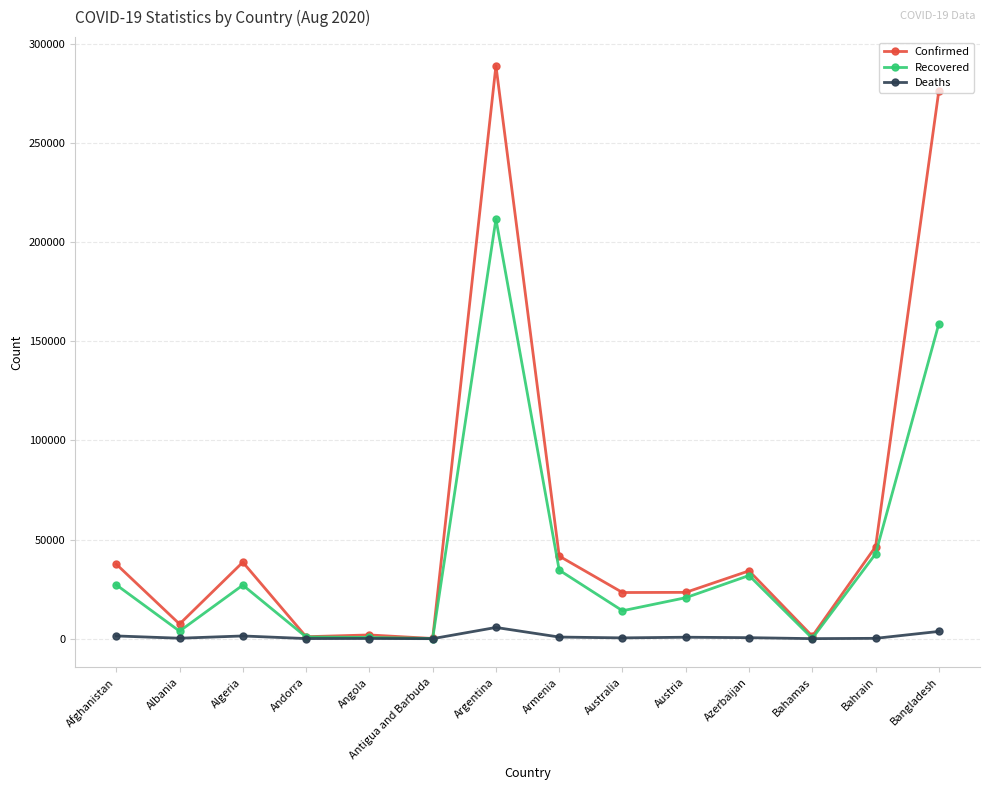

The Recovered series shows 13311 at Algeria. True or false?

False